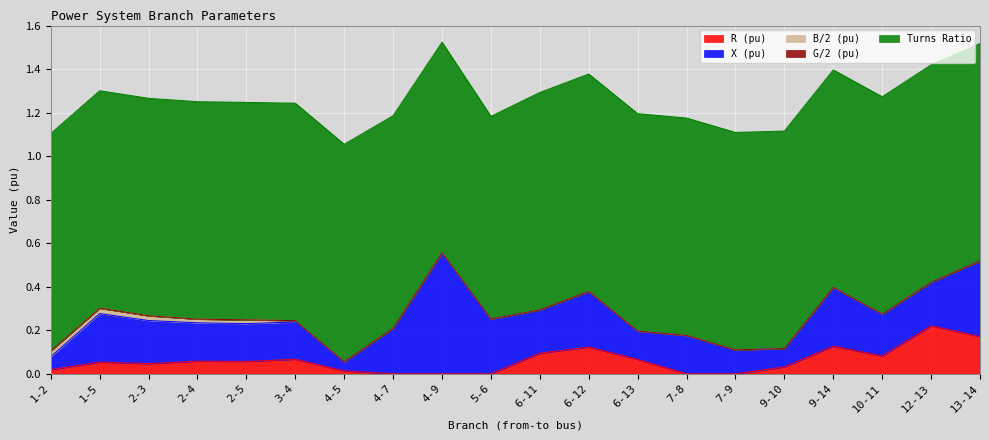

At 13-14, list the series in order from largest to smallest.

Turns Ratio, X (pu), R (pu), B/2 (pu), G/2 (pu)